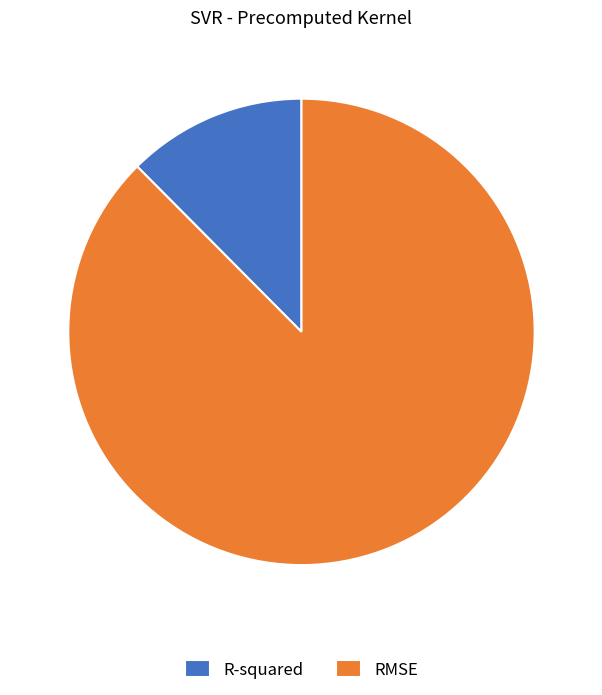

Between R-squared and RMSE, which is larger?

RMSE